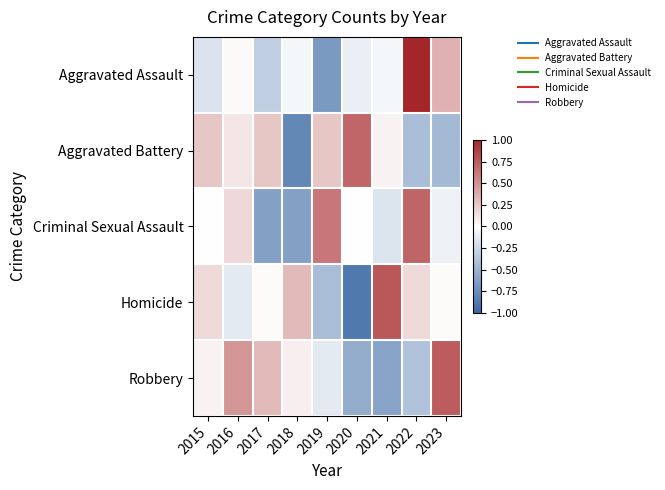

What is the spread (max minus min) of values at 2021?

1.4